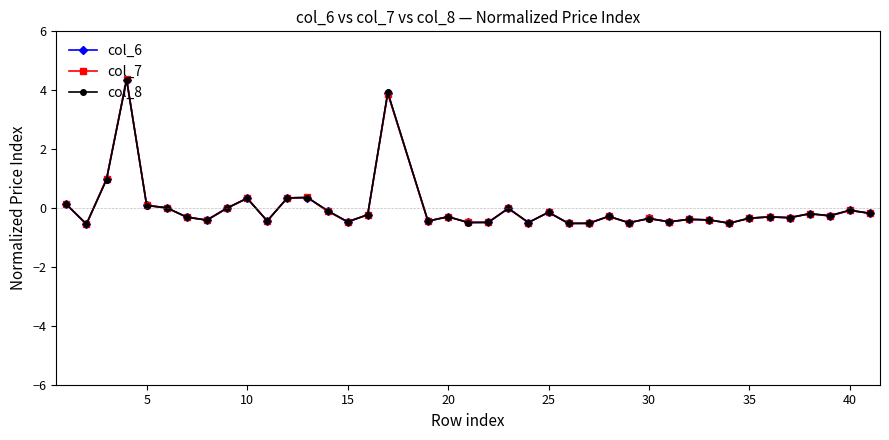

What is the value of the col_6 point at the 34th from the left?

-0.3